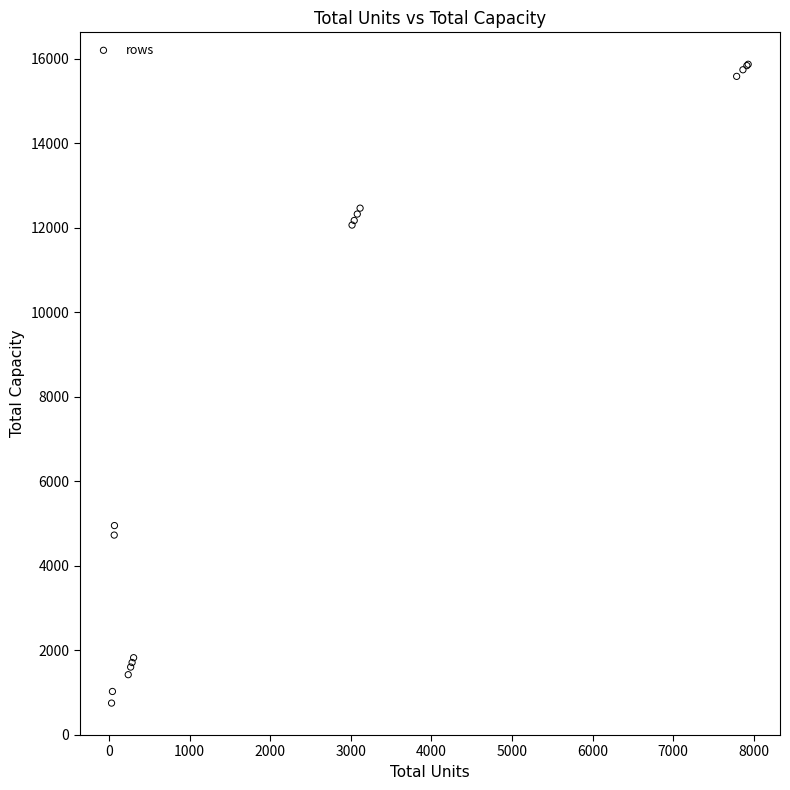

What Y value in the scatter plot is closest to 8307?

4950